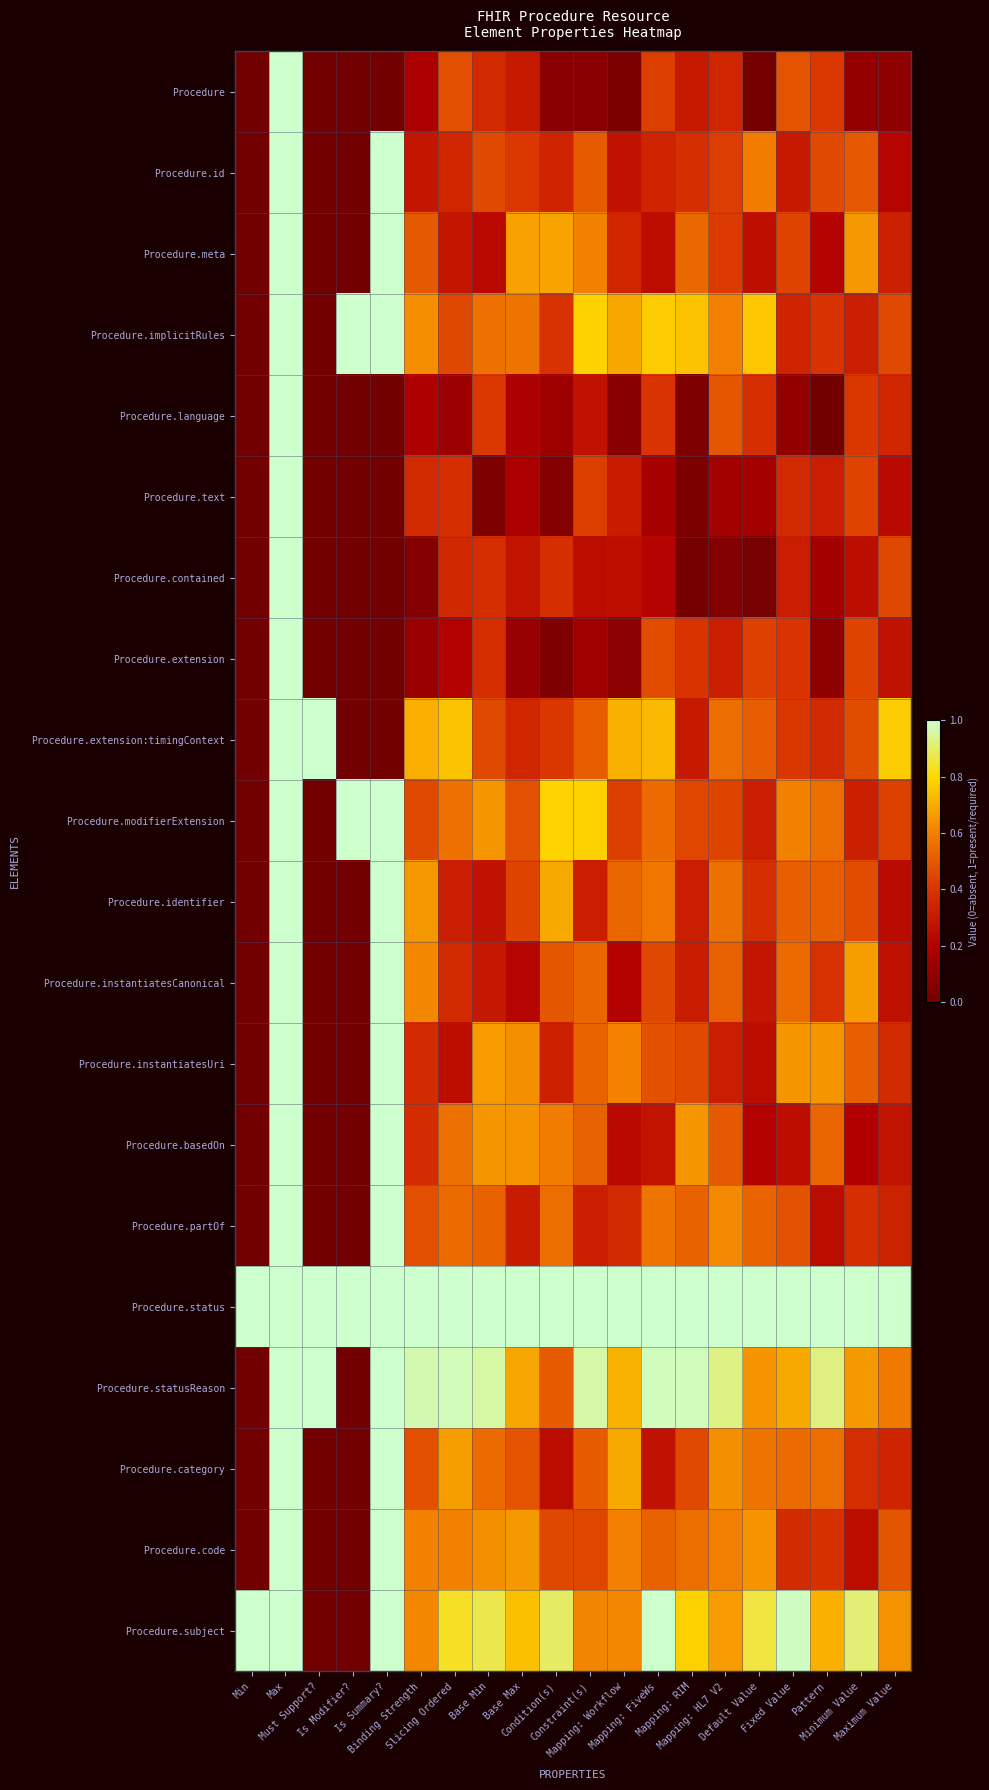

Reading left to right, extract all data points from this chart.

Procedure: Min=0.0	Max=1.0	Must Support?=0.0	Is Modifier?=0.0	Is Summary?=0.0	Binding Strength=0.2	Slicing Ordered=0.5	Base Min=0.4	Base Max=0.3	Condition(s)=0.1	Constraint(s)=0.1	Mapping: Workflow=0.0	Mapping: FiveWs=0.4	Mapping: RIM=0.3	Mapping: HL7 V2=0.4	Default Value=0.0	Fixed Value=0.5	Pattern=0.4	Minimum Value=0.1	Maximum Value=0.1
Procedure.id: Min=0.0	Max=1.0	Must Support?=0.0	Is Modifier?=0.0	Is Summary?=1.0	Binding Strength=0.3	Slicing Ordered=0.4	Base Min=0.5	Base Max=0.4	Condition(s)=0.3	Constraint(s)=0.5	Mapping: Workflow=0.3	Mapping: FiveWs=0.3	Mapping: RIM=0.4	Mapping: HL7 V2=0.4	Default Value=0.6	Fixed Value=0.3	Pattern=0.5	Minimum Value=0.5	Maximum Value=0.2
Procedure.meta: Min=0.0	Max=1.0	Must Support?=0.0	Is Modifier?=0.0	Is Summary?=1.0	Binding Strength=0.5	Slicing Ordered=0.3	Base Min=0.2	Base Max=0.7	Condition(s)=0.7	Constraint(s)=0.6	Mapping: Workflow=0.4	Mapping: FiveWs=0.2	Mapping: RIM=0.5	Mapping: HL7 V2=0.4	Default Value=0.3	Fixed Value=0.4	Pattern=0.2	Minimum Value=0.7	Maximum Value=0.3
Procedure.implicitRules: Min=0.0	Max=1.0	Must Support?=0.0	Is Modifier?=1.0	Is Summary?=1.0	Binding Strength=0.6	Slicing Ordered=0.5	Base Min=0.6	Base Max=0.6	Condition(s)=0.4	Constraint(s)=0.8	Mapping: Workflow=0.7	Mapping: FiveWs=0.8	Mapping: RIM=0.7	Mapping: HL7 V2=0.6	Default Value=0.8	Fixed Value=0.3	Pattern=0.4	Minimum Value=0.3	Maximum Value=0.5
Procedure.language: Min=0.0	Max=1.0	Must Support?=0.0	Is Modifier?=0.0	Is Summary?=0.0	Binding Strength=0.2	Slicing Ordered=0.1	Base Min=0.4	Base Max=0.2	Condition(s)=0.1	Constraint(s)=0.3	Mapping: Workflow=0.1	Mapping: FiveWs=0.4	Mapping: RIM=0.0	Mapping: HL7 V2=0.5	Default Value=0.4	Fixed Value=0.1	Pattern=0.0	Minimum Value=0.4	Maximum Value=0.4
Procedure.text: Min=0.0	Max=1.0	Must Support?=0.0	Is Modifier?=0.0	Is Summary?=0.0	Binding Strength=0.4	Slicing Ordered=0.4	Base Min=0.0	Base Max=0.2	Condition(s)=0.1	Constraint(s)=0.4	Mapping: Workflow=0.3	Mapping: FiveWs=0.2	Mapping: RIM=0.0	Mapping: HL7 V2=0.2	Default Value=0.2	Fixed Value=0.4	Pattern=0.3	Minimum Value=0.4	Maximum Value=0.2
Procedure.contained: Min=0.0	Max=1.0	Must Support?=0.0	Is Modifier?=0.0	Is Summary?=0.0	Binding Strength=0.1	Slicing Ordered=0.4	Base Min=0.4	Base Max=0.3	Condition(s)=0.4	Constraint(s)=0.2	Mapping: Workflow=0.3	Mapping: FiveWs=0.2	Mapping: RIM=0.0	Mapping: HL7 V2=0.1	Default Value=0.0	Fixed Value=0.3	Pattern=0.2	Minimum Value=0.3	Maximum Value=0.5
Procedure.extension: Min=0.0	Max=1.0	Must Support?=0.0	Is Modifier?=0.0	Is Summary?=0.0	Binding Strength=0.1	Slicing Ordered=0.2	Base Min=0.4	Base Max=0.1	Condition(s)=0.0	Constraint(s)=0.1	Mapping: Workflow=0.1	Mapping: FiveWs=0.5	Mapping: RIM=0.4	Mapping: HL7 V2=0.3	Default Value=0.4	Fixed Value=0.4	Pattern=0.1	Minimum Value=0.4	Maximum Value=0.3
Procedure.extension:timingContext: Min=0.0	Max=1.0	Must Support?=1.0	Is Modifier?=0.0	Is Summary?=0.0	Binding Strength=0.7	Slicing Ordered=0.7	Base Min=0.5	Base Max=0.4	Condition(s)=0.4	Constraint(s)=0.5	Mapping: Workflow=0.7	Mapping: FiveWs=0.7	Mapping: RIM=0.3	Mapping: HL7 V2=0.6	Default Value=0.5	Fixed Value=0.4	Pattern=0.4	Minimum Value=0.5	Maximum Value=0.8
Procedure.modifierExtension: Min=0.0	Max=1.0	Must Support?=0.0	Is Modifier?=1.0	Is Summary?=1.0	Binding Strength=0.5	Slicing Ordered=0.6	Base Min=0.7	Base Max=0.5	Condition(s)=0.8	Constraint(s)=0.8	Mapping: Workflow=0.4	Mapping: FiveWs=0.5	Mapping: RIM=0.5	Mapping: HL7 V2=0.4	Default Value=0.3	Fixed Value=0.6	Pattern=0.6	Minimum Value=0.3	Maximum Value=0.4
Procedure.identifier: Min=0.0	Max=1.0	Must Support?=0.0	Is Modifier?=0.0	Is Summary?=1.0	Binding Strength=0.7	Slicing Ordered=0.3	Base Min=0.3	Base Max=0.4	Condition(s)=0.7	Constraint(s)=0.3	Mapping: Workflow=0.5	Mapping: FiveWs=0.6	Mapping: RIM=0.3	Mapping: HL7 V2=0.6	Default Value=0.4	Fixed Value=0.5	Pattern=0.5	Minimum Value=0.5	Maximum Value=0.2
Procedure.instantiatesCanonical: Min=0.0	Max=1.0	Must Support?=0.0	Is Modifier?=0.0	Is Summary?=1.0	Binding Strength=0.6	Slicing Ordered=0.4	Base Min=0.3	Base Max=0.2	Condition(s)=0.5	Constraint(s)=0.5	Mapping: Workflow=0.2	Mapping: FiveWs=0.5	Mapping: RIM=0.3	Mapping: HL7 V2=0.5	Default Value=0.3	Fixed Value=0.5	Pattern=0.4	Minimum Value=0.7	Maximum Value=0.3
Procedure.instantiatesUri: Min=0.0	Max=1.0	Must Support?=0.0	Is Modifier?=0.0	Is Summary?=1.0	Binding Strength=0.4	Slicing Ordered=0.3	Base Min=0.7	Base Max=0.6	Condition(s)=0.3	Constraint(s)=0.5	Mapping: Workflow=0.6	Mapping: FiveWs=0.5	Mapping: RIM=0.5	Mapping: HL7 V2=0.3	Default Value=0.2	Fixed Value=0.6	Pattern=0.7	Minimum Value=0.5	Maximum Value=0.4
Procedure.basedOn: Min=0.0	Max=1.0	Must Support?=0.0	Is Modifier?=0.0	Is Summary?=1.0	Binding Strength=0.4	Slicing Ordered=0.6	Base Min=0.6	Base Max=0.6	Condition(s)=0.6	Constraint(s)=0.5	Mapping: Workflow=0.2	Mapping: FiveWs=0.3	Mapping: RIM=0.6	Mapping: HL7 V2=0.5	Default Value=0.2	Fixed Value=0.3	Pattern=0.5	Minimum Value=0.2	Maximum Value=0.3
Procedure.partOf: Min=0.0	Max=1.0	Must Support?=0.0	Is Modifier?=0.0	Is Summary?=1.0	Binding Strength=0.5	Slicing Ordered=0.5	Base Min=0.5	Base Max=0.3	Condition(s)=0.6	Constraint(s)=0.3	Mapping: Workflow=0.4	Mapping: FiveWs=0.6	Mapping: RIM=0.5	Mapping: HL7 V2=0.6	Default Value=0.5	Fixed Value=0.5	Pattern=0.2	Minimum Value=0.4	Maximum Value=0.3
Procedure.status: Min=1.0	Max=1.0	Must Support?=1.0	Is Modifier?=1.0	Is Summary?=1.0	Binding Strength=1.0	Slicing Ordered=1.0	Base Min=1.0	Base Max=1.0	Condition(s)=1.0	Constraint(s)=1.0	Mapping: Workflow=1.0	Mapping: FiveWs=1.0	Mapping: RIM=1.0	Mapping: HL7 V2=1.0	Default Value=1.0	Fixed Value=1.0	Pattern=1.0	Minimum Value=1.0	Maximum Value=1.0
Procedure.statusReason: Min=0.0	Max=1.0	Must Support?=1.0	Is Modifier?=0.0	Is Summary?=1.0	Binding Strength=1.0	Slicing Ordered=1.0	Base Min=1.0	Base Max=0.7	Condition(s)=0.5	Constraint(s)=1.0	Mapping: Workflow=0.7	Mapping: FiveWs=1.0	Mapping: RIM=1.0	Mapping: HL7 V2=0.9	Default Value=0.6	Fixed Value=0.7	Pattern=0.9	Minimum Value=0.7	Maximum Value=0.6
Procedure.category: Min=0.0	Max=1.0	Must Support?=0.0	Is Modifier?=0.0	Is Summary?=1.0	Binding Strength=0.5	Slicing Ordered=0.7	Base Min=0.5	Base Max=0.5	Condition(s)=0.2	Constraint(s)=0.5	Mapping: Workflow=0.7	Mapping: FiveWs=0.3	Mapping: RIM=0.5	Mapping: HL7 V2=0.6	Default Value=0.6	Fixed Value=0.5	Pattern=0.6	Minimum Value=0.4	Maximum Value=0.3
Procedure.code: Min=0.0	Max=1.0	Must Support?=0.0	Is Modifier?=0.0	Is Summary?=1.0	Binding Strength=0.6	Slicing Ordered=0.6	Base Min=0.6	Base Max=0.7	Condition(s)=0.5	Constraint(s)=0.5	Mapping: Workflow=0.6	Mapping: FiveWs=0.5	Mapping: RIM=0.6	Mapping: HL7 V2=0.6	Default Value=0.6	Fixed Value=0.4	Pattern=0.4	Minimum Value=0.2	Maximum Value=0.5
Procedure.subject: Min=1.0	Max=1.0	Must Support?=0.0	Is Modifier?=0.0	Is Summary?=1.0	Binding Strength=0.6	Slicing Ordered=0.8	Base Min=0.9	Base Max=0.7	Condition(s)=0.9	Constraint(s)=0.6	Mapping: Workflow=0.6	Mapping: FiveWs=1.0	Mapping: RIM=0.8	Mapping: HL7 V2=0.7	Default Value=0.9	Fixed Value=1.0	Pattern=0.7	Minimum Value=0.9	Maximum Value=0.6